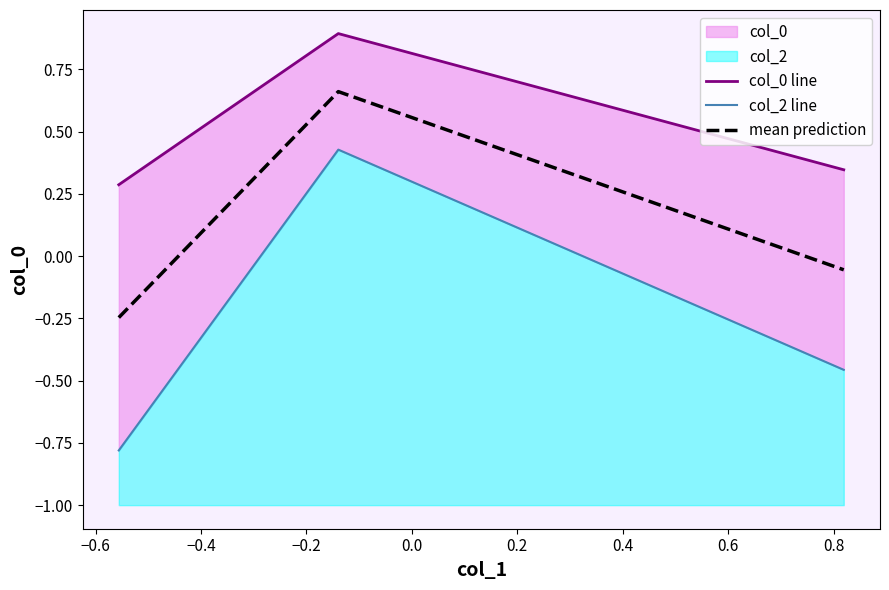

Rank the series by their average value, from lowest to highest.

col_2 line, mean prediction, col_0 line